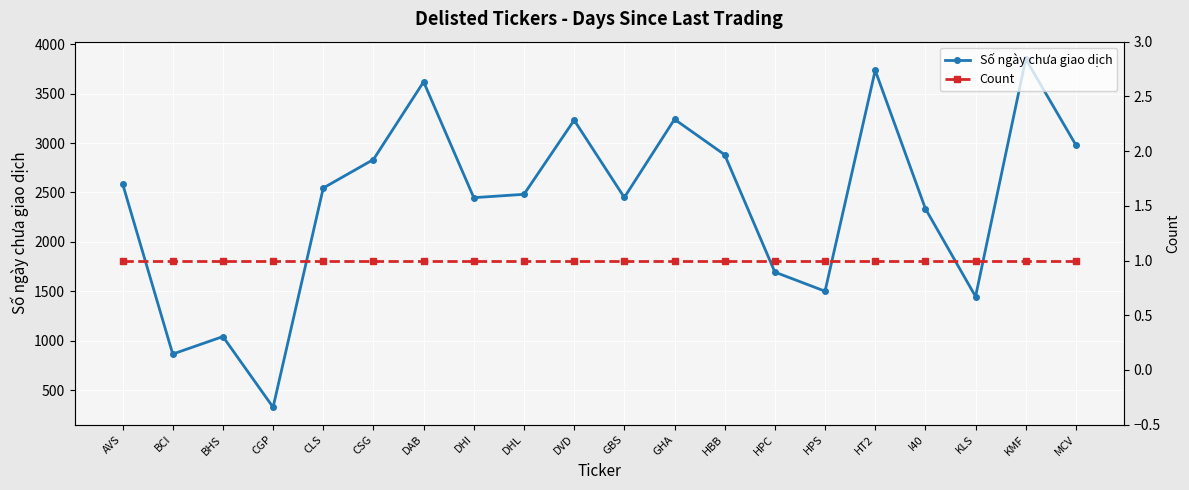

Is it true that Số ngày chưa giao dịch equals 2545 at CLS?

True